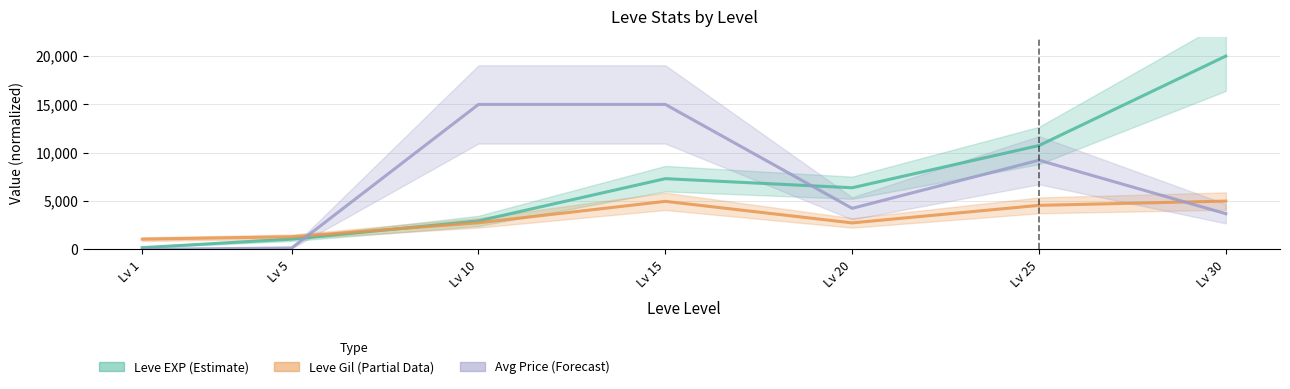

The value of Leve EXP (Estimate) at Lv 25 is 10745.6. True or false?

True